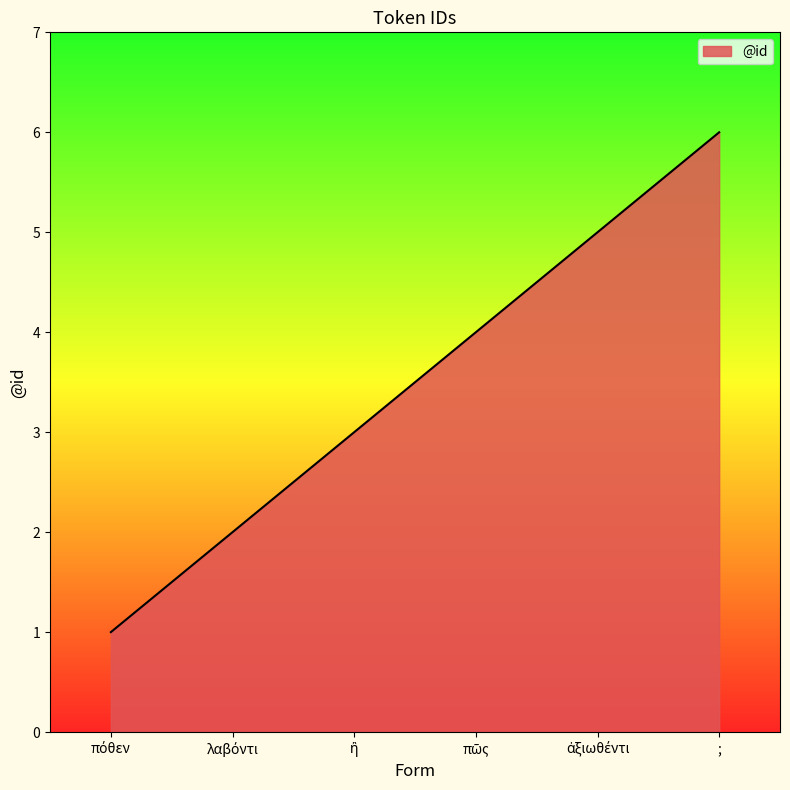

True or false: there are more than 0 points higher than both neighbors.

False